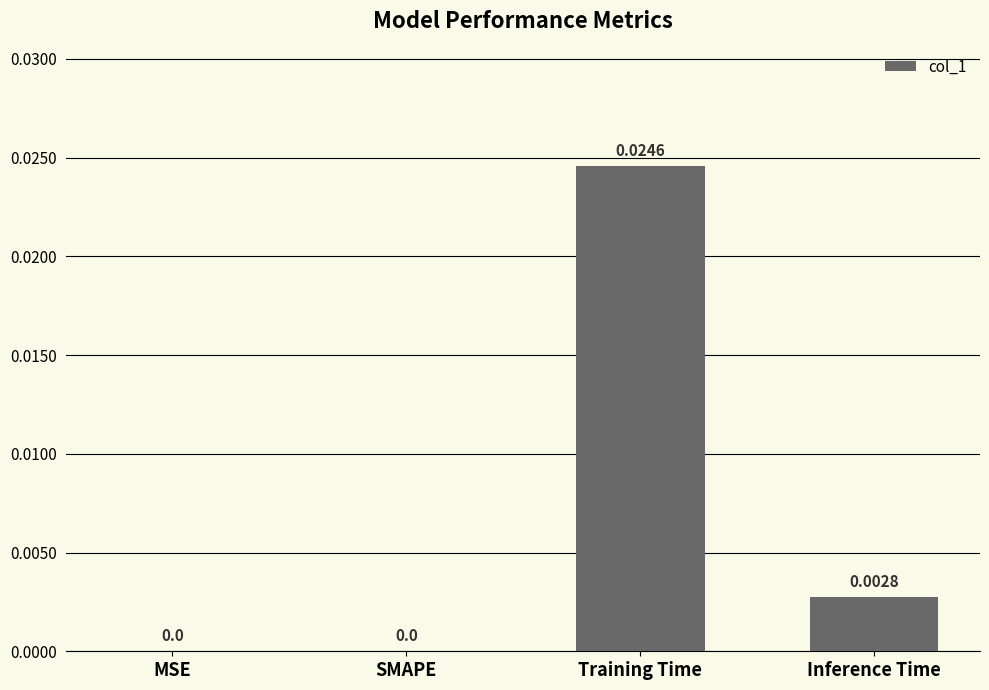

Between Inference Time and Training Time, which is larger?

Training Time